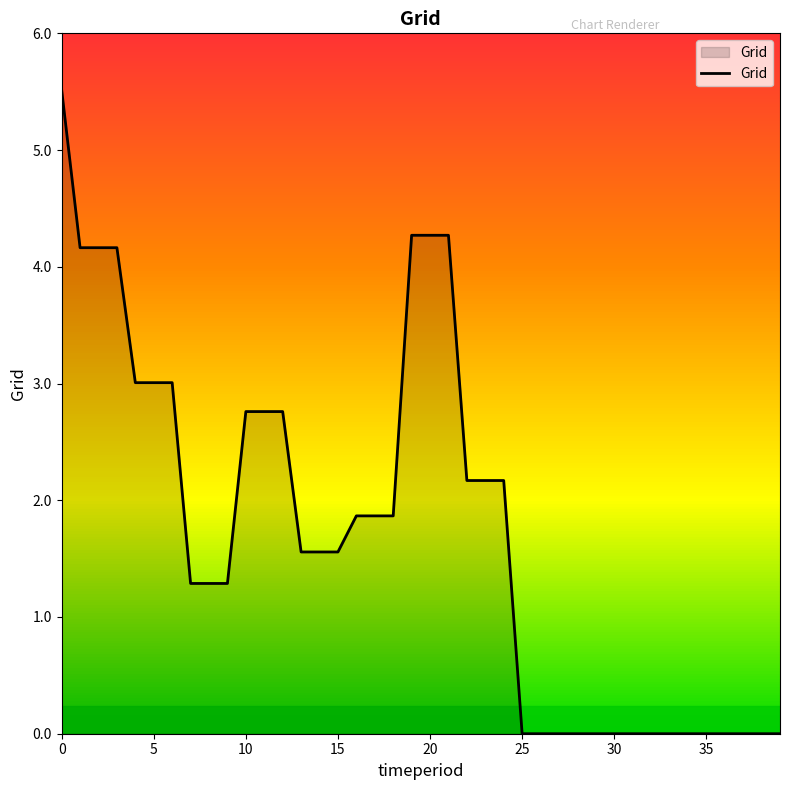

What is the difference between the maximum and minimum values?

5.5